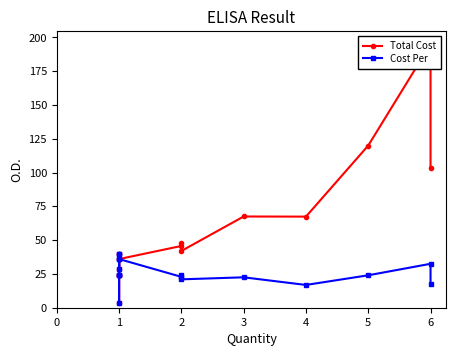

Does the chart have visible grid lines?

No